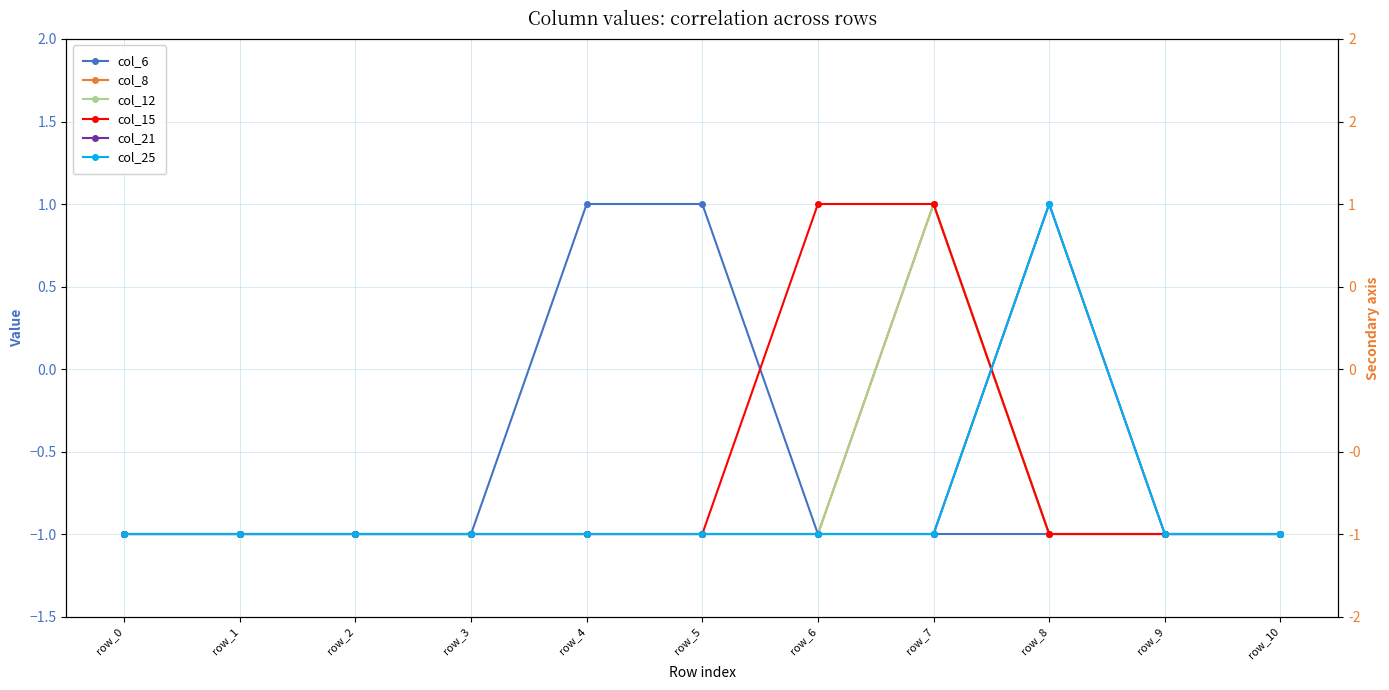

Which series has the largest total across all categories?

col_6